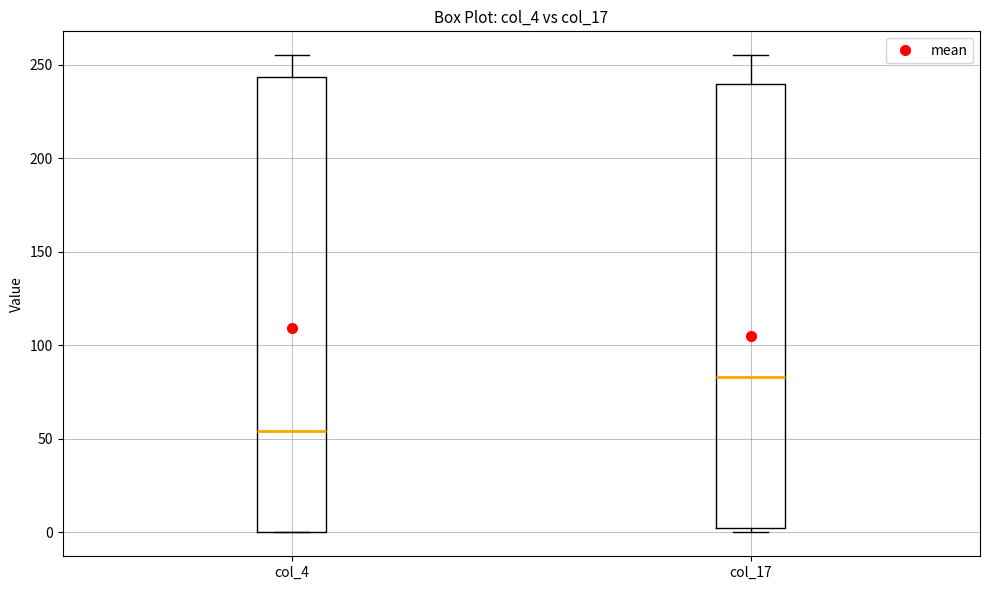

Reading left to right, transcribe this box plot: for each box, give where its median line is, the range the box spans, and where its two whiskers end, as read against the y-axis. The values are not printed on the chart, so give them approximately, as read against the axis.

col_4: median 55, box 0 to 245, whiskers 0 to 255
col_17: median 85, box 5 to 240, whiskers 0 to 255